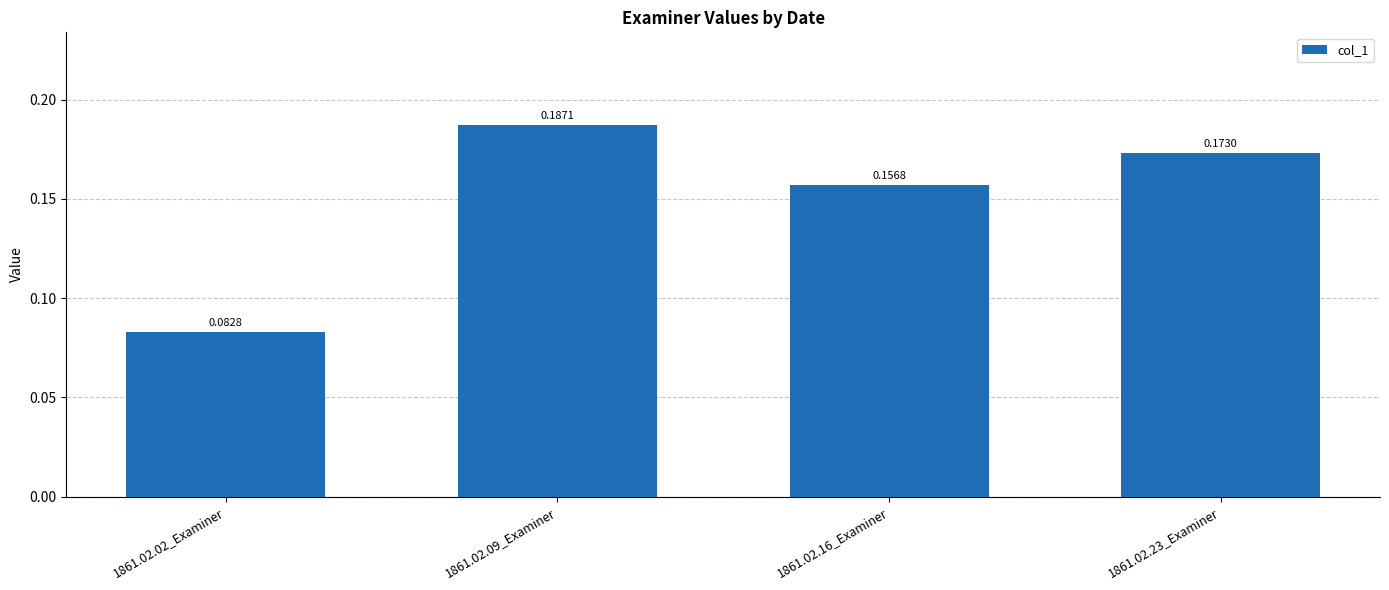

Does the chart contain any negative values?

No